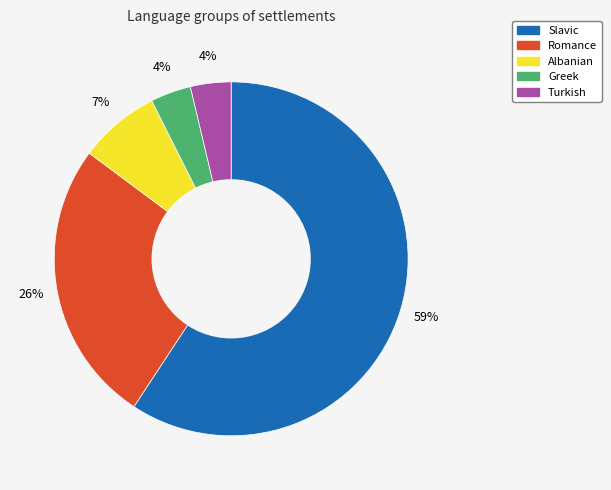

Is there any slice that represents more than half of the pie?

Yes